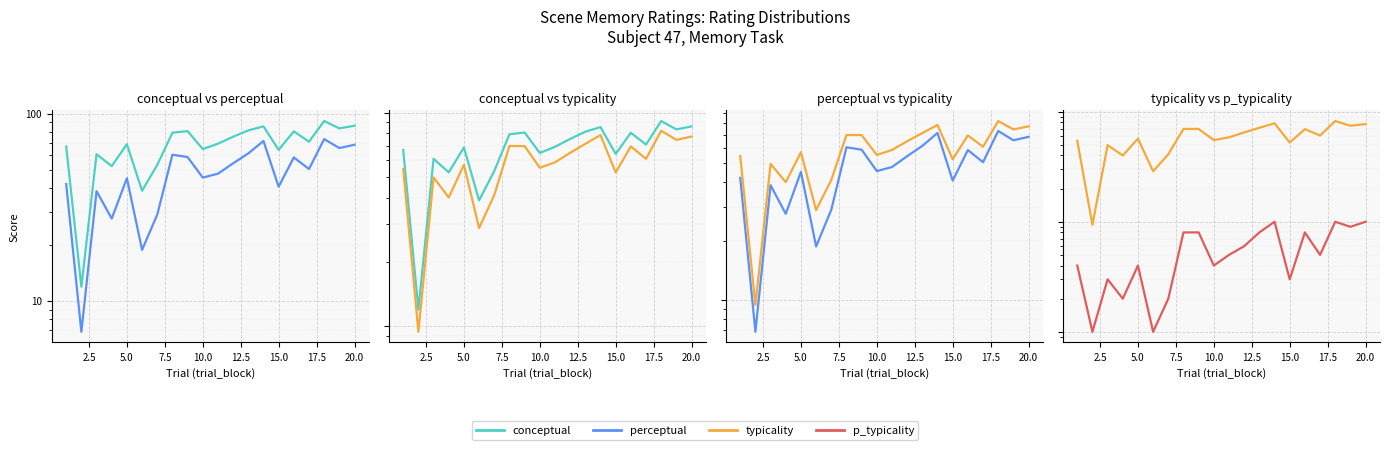

List the series in order of their overall mean, highest first.

conceptual, typicality, perceptual, p_typicality